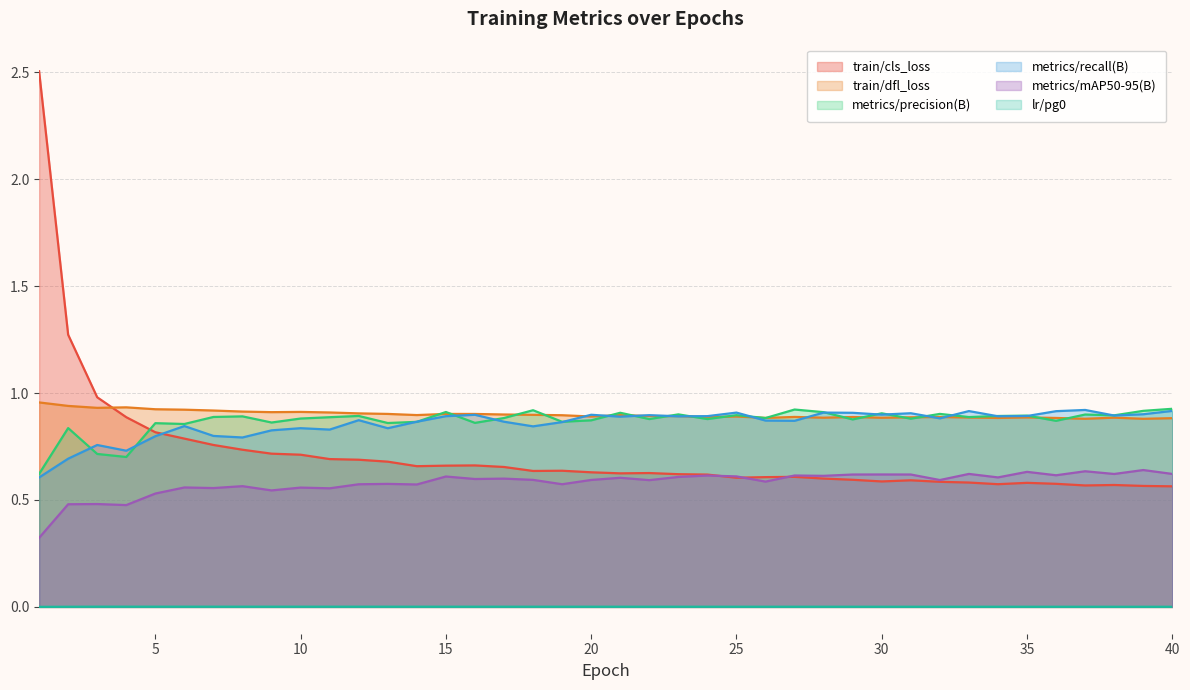

True or false: train/cls_loss has more than 0 interior local peaks.

True